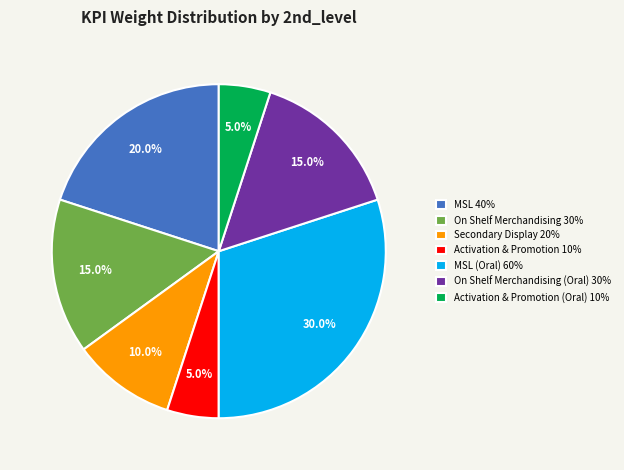

Combined, do On Shelf Merchandising (Oral) 30% and MSL (Oral) 60% account for over 50%?

No